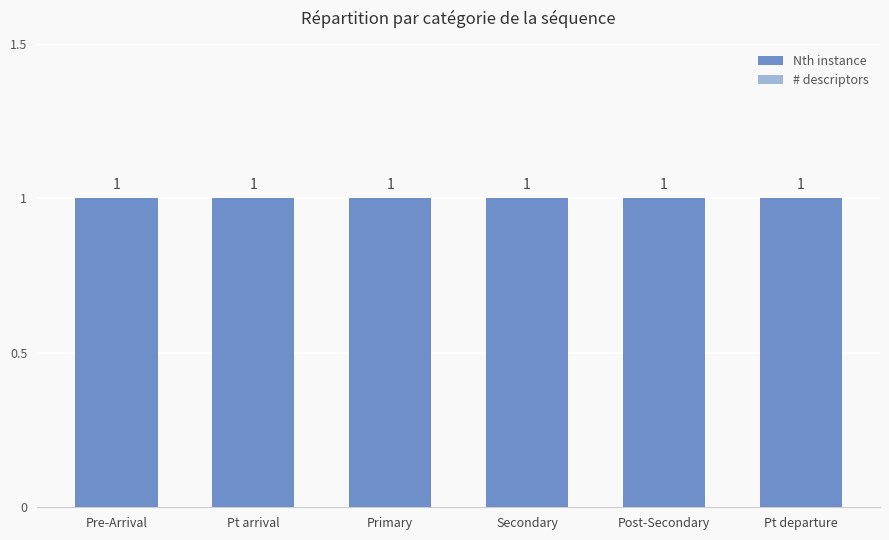

Reading left to right, list all the values displayed in this chart.

Nth instance: Pre-Arrival=1	Pt arrival=1	Primary=1	Secondary=1	Post-Secondary=1	Pt departure=1
# descriptors: Pre-Arrival=0	Pt arrival=0	Primary=0	Secondary=0	Post-Secondary=0	Pt departure=0